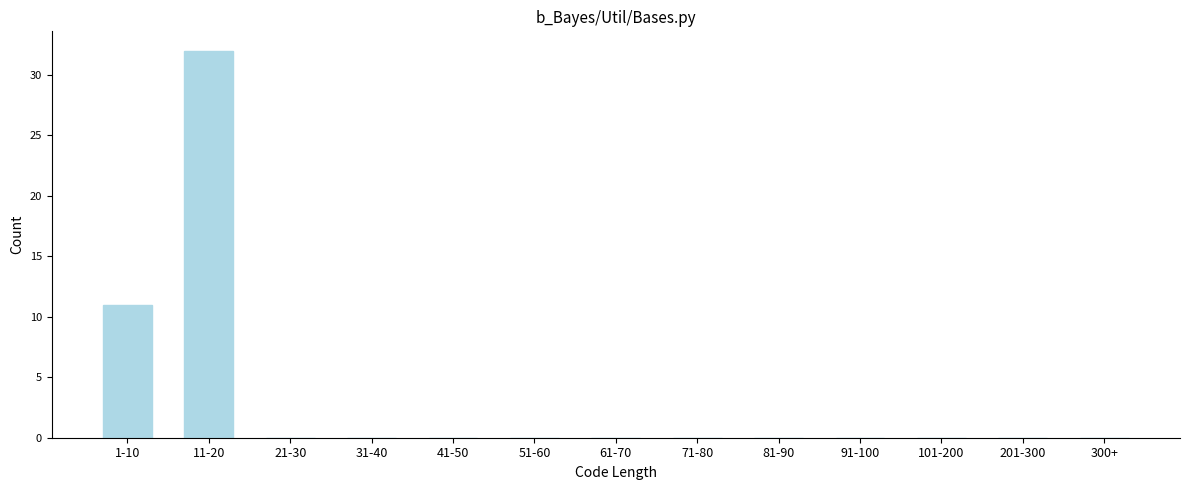

Reading right to left, what are all the values shown in this chart?

300+=0	201-300=0	101-200=0	91-100=0	81-90=0	71-80=0	61-70=0	51-60=0	41-50=0	31-40=0	21-30=0	11-20=32	1-10=11